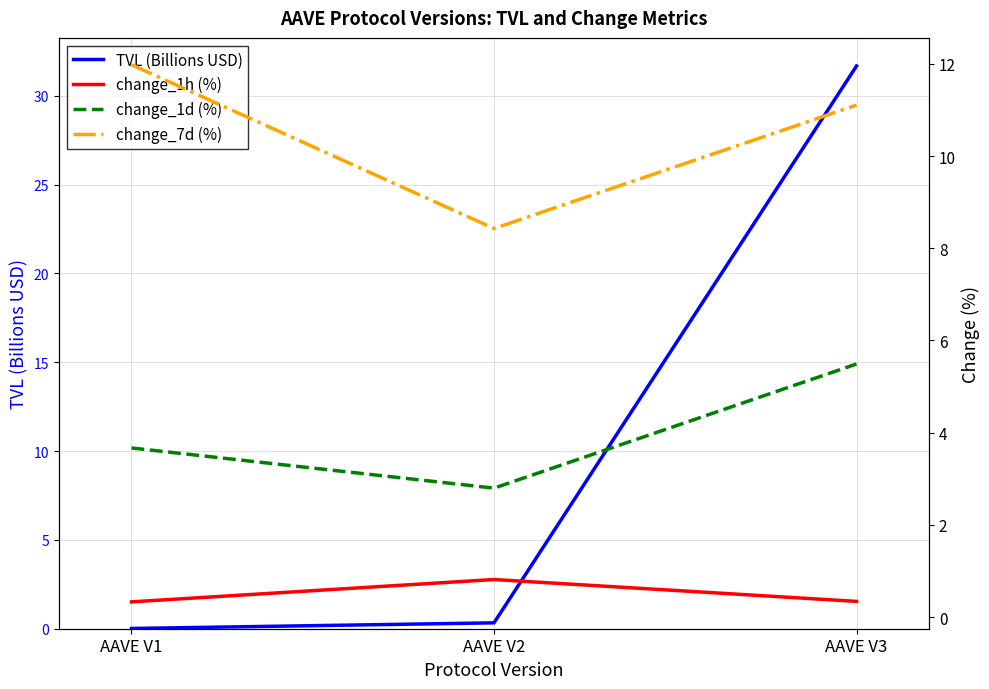

Is the value of change_1d (%) at AAVE V2 greater than the value of TVL (Billions USD) at AAVE V2?

Yes